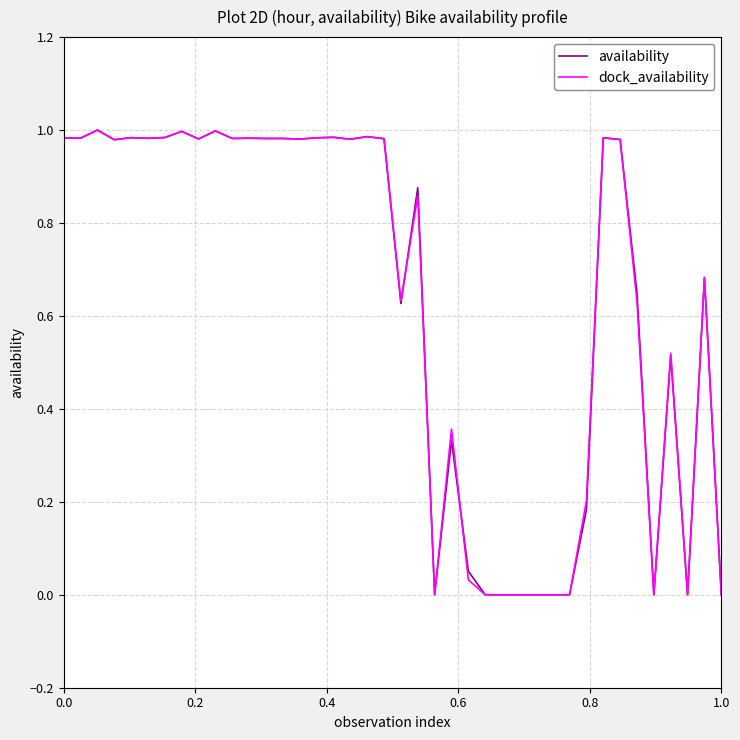

How many lines are shown in the chart?

2